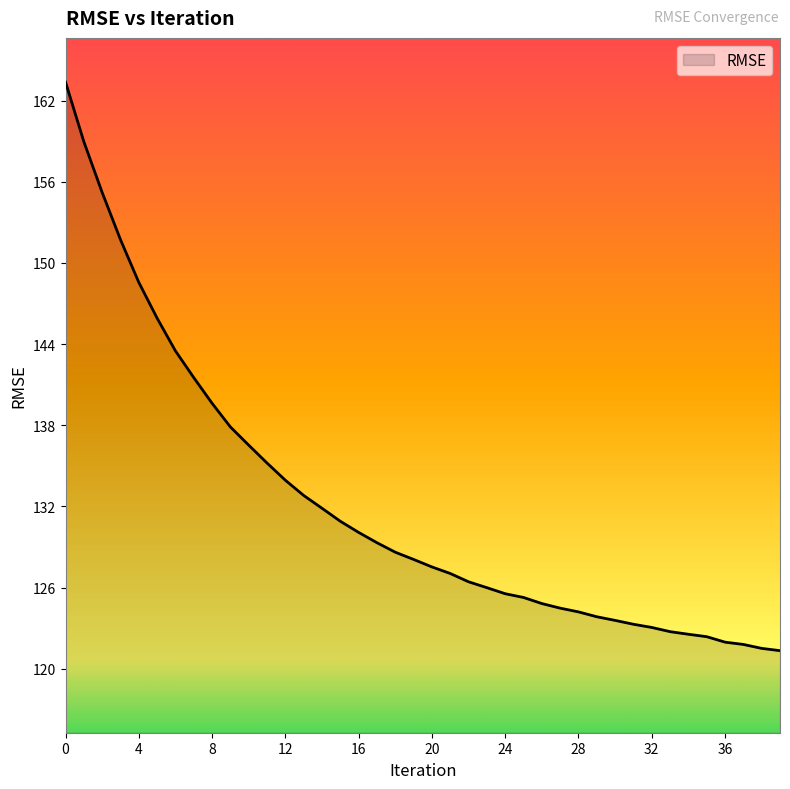

What is the minimum value shown in the chart?

121.3